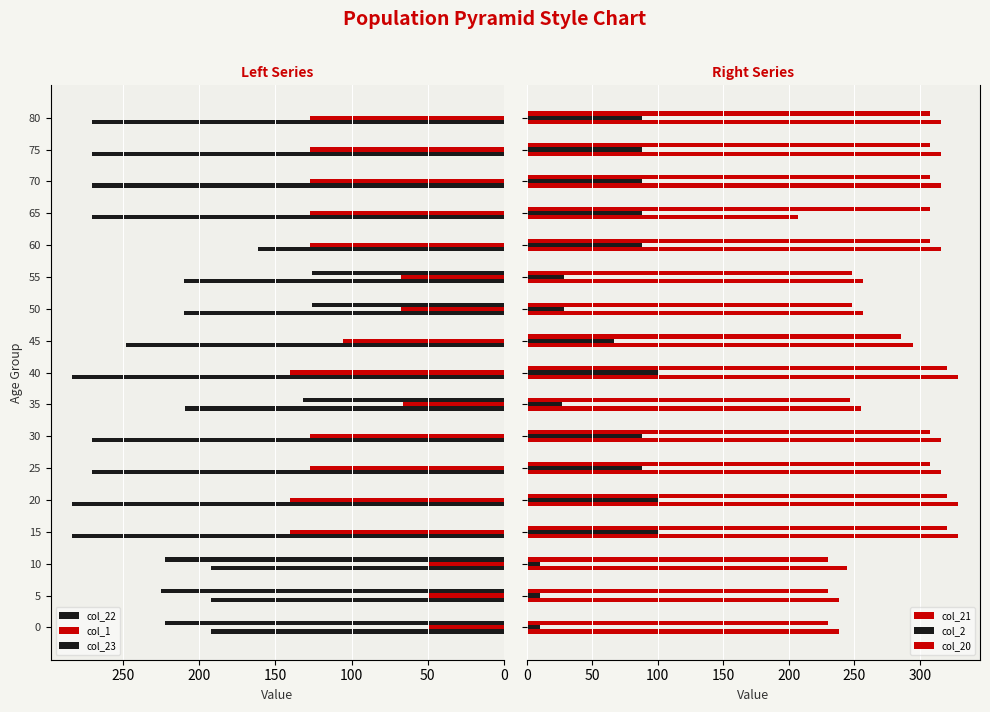

How many values in the col_20 series exceed 307?

10